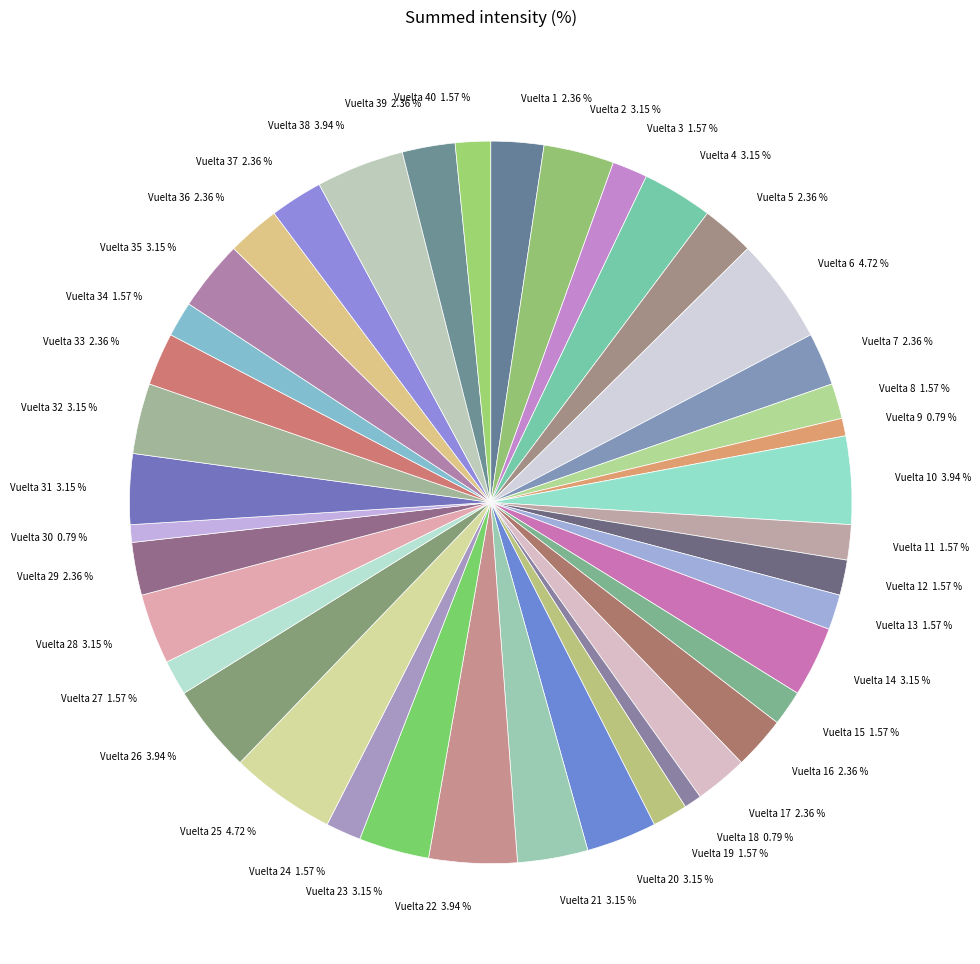

Do Vuelta 13 and Vuelta 18 together represent more than half of the pie?

No